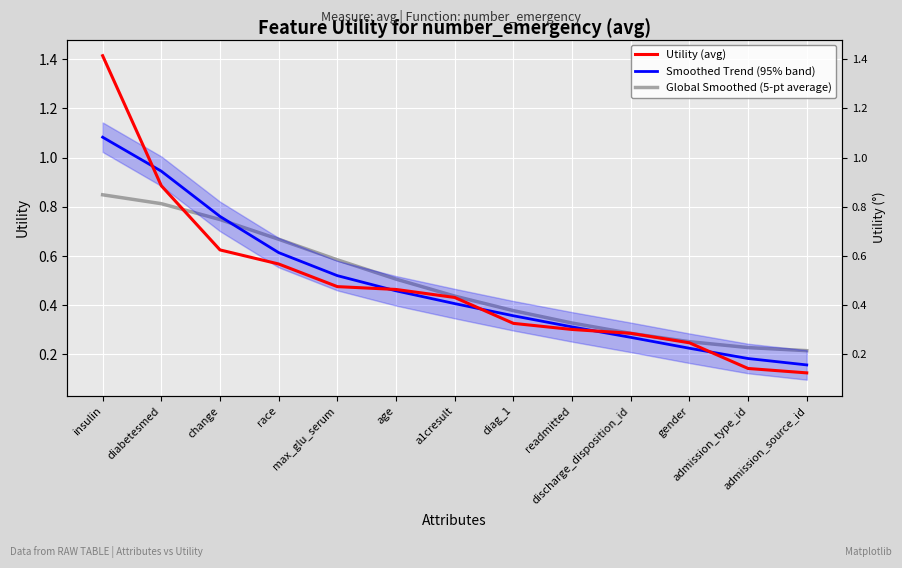

What is the sum of all Smoothed Trend (95% band) values?

6.3